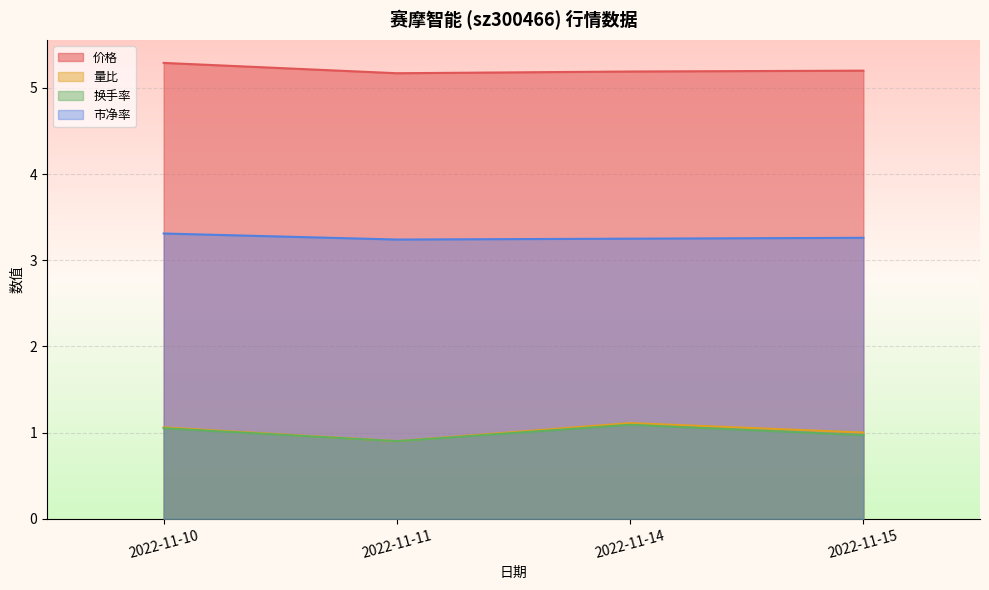

Reading left to right, list all the values displayed in this chart.

价格: 5.3	5.2	5.2	5.2
量比: 1.1	0.9	1.1	1.0
换手率: 1.1	0.9	1.1	1.0
市净率: 3.3	3.2	3.2	3.3